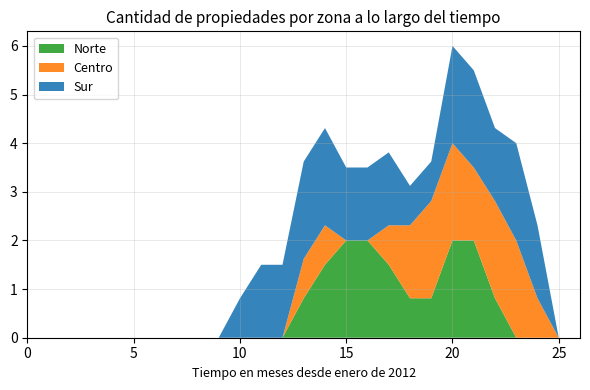

Reading right to left, what are all the values shown in this chart?

Norte: 0.0	0.0	0.0	0.0	0.8	2.0	2.0	0.8	0.8	1.5	2.0	2.0	1.5	0.8	0.0	0.0	0.0	0.0	0.0	0.0	0.0	0.0	0.0	0.0	0.0	0.0	0.0
Centro: 0.0	0.0	0.8	2.0	2.0	1.5	2.0	2.0	1.5	0.8	0.0	0.0	0.8	0.8	0.0	0.0	0.0	0.0	0.0	0.0	0.0	0.0	0.0	0.0	0.0	0.0	0.0
Sur: 0.0	0.0	1.5	2.0	1.5	2.0	2.0	0.8	0.8	1.5	1.5	1.5	2.0	2.0	1.5	1.5	0.8	0.0	0.0	0.0	0.0	0.0	0.0	0.0	0.0	0.0	0.0